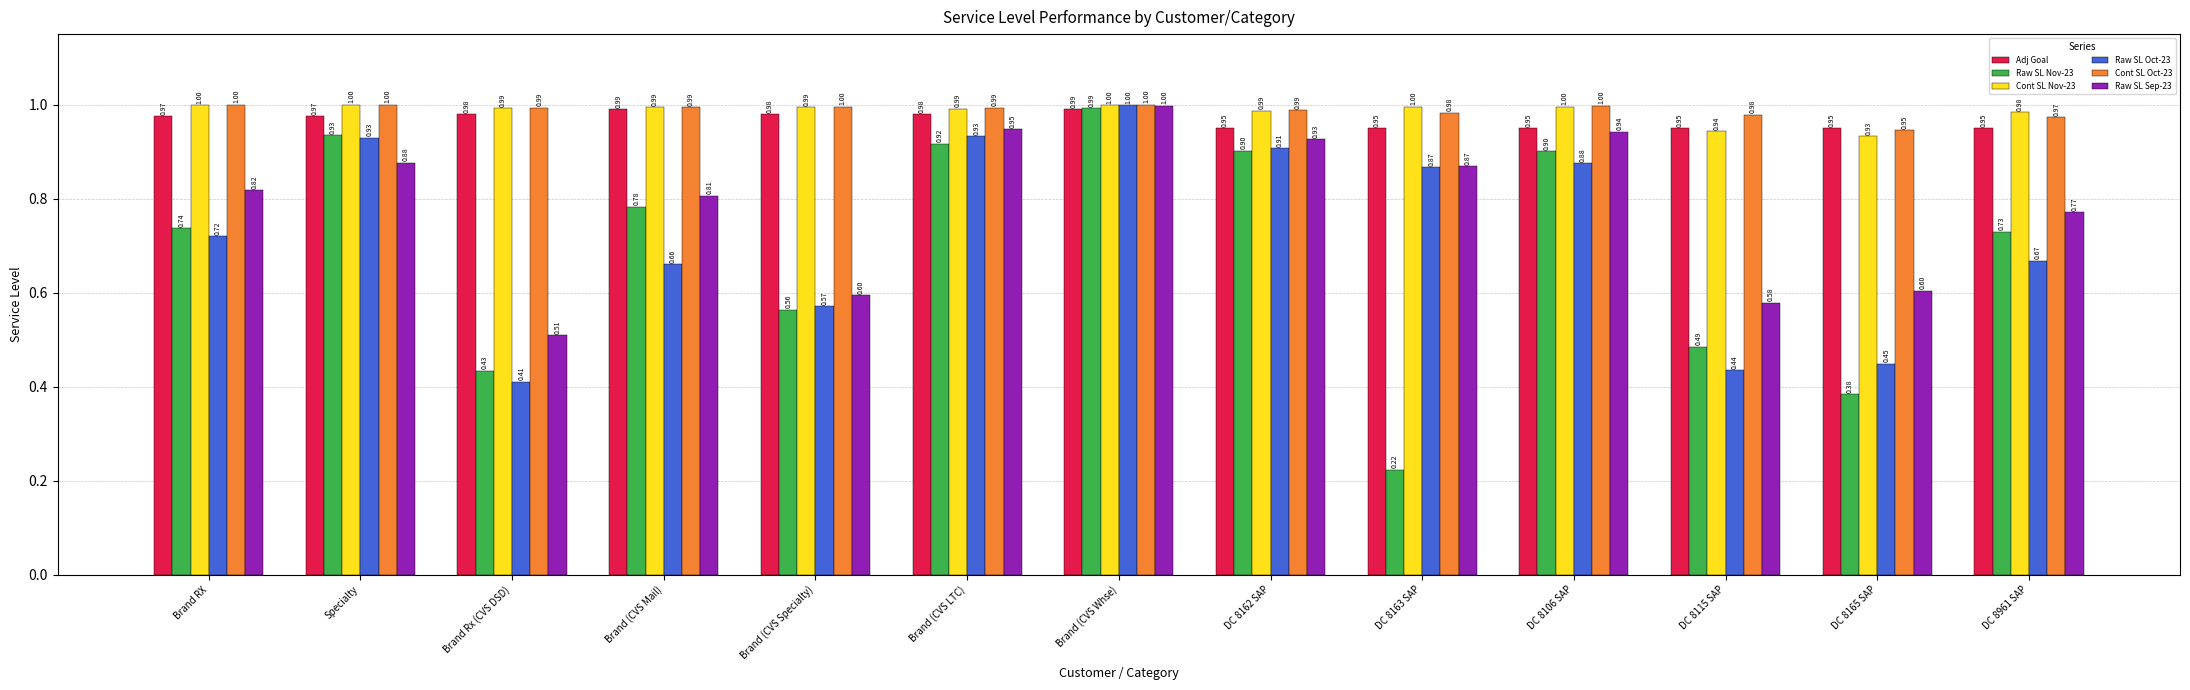

Count the number of categories in the chart.

13